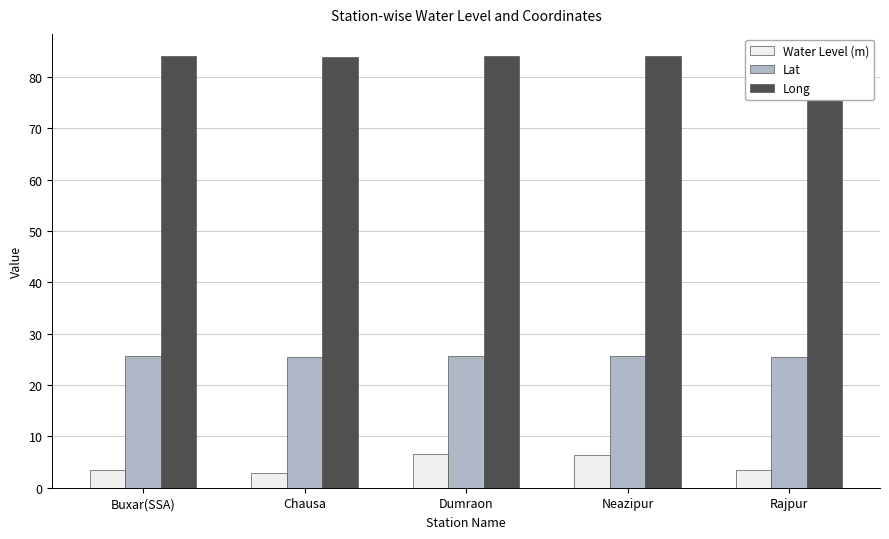

Is the value of Lat at Neazipur greater than the value of Water Level (m) at Buxar(SSA)?

Yes